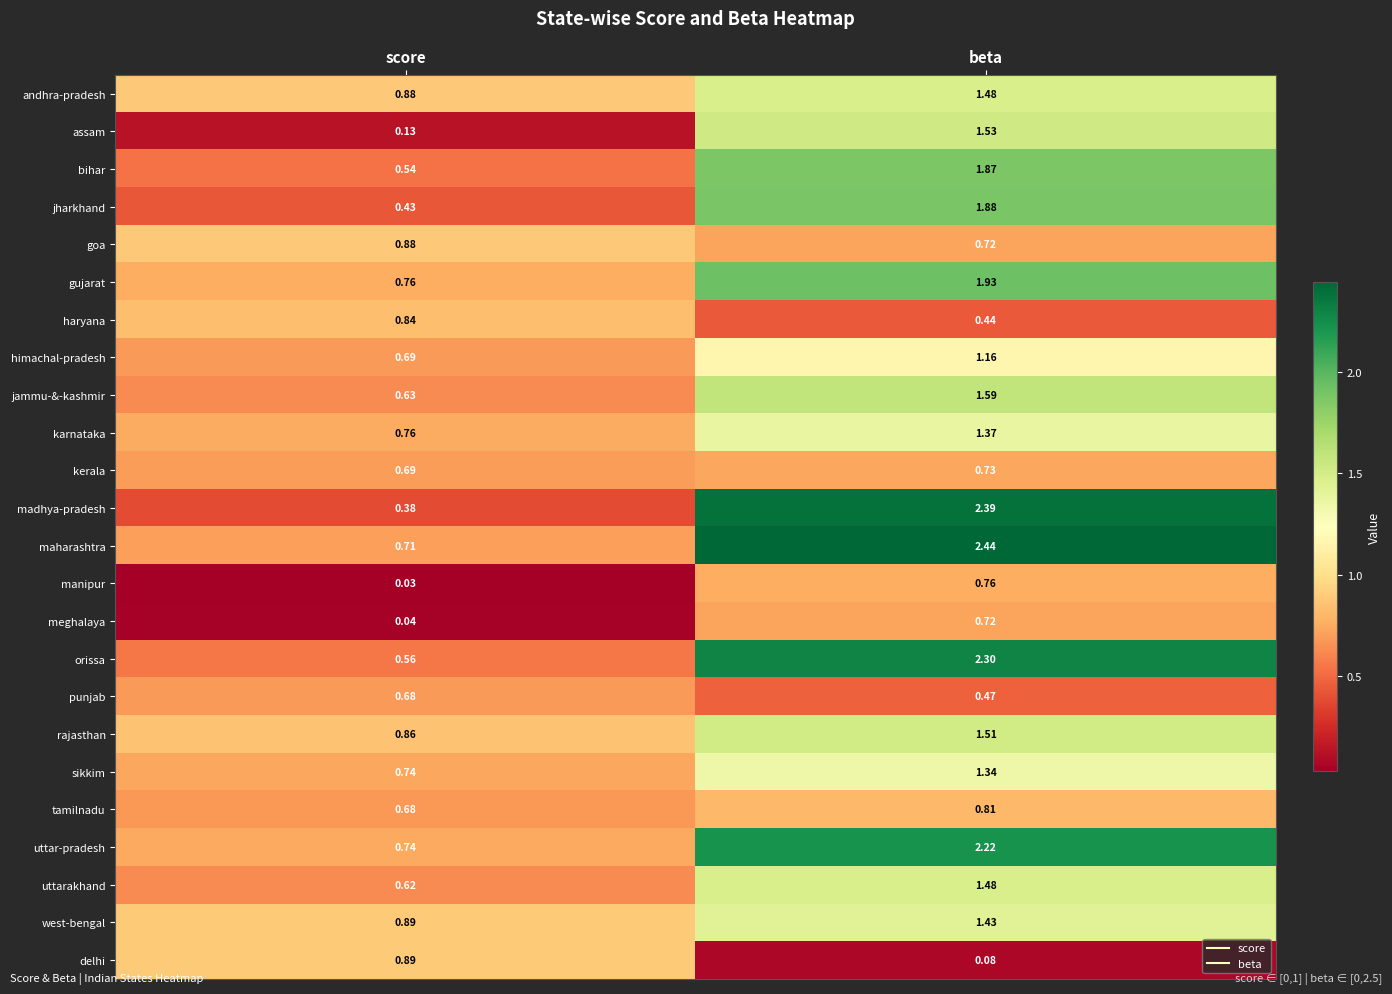

Between score and beta, which series saw the biggest shift?

madhya-pradesh